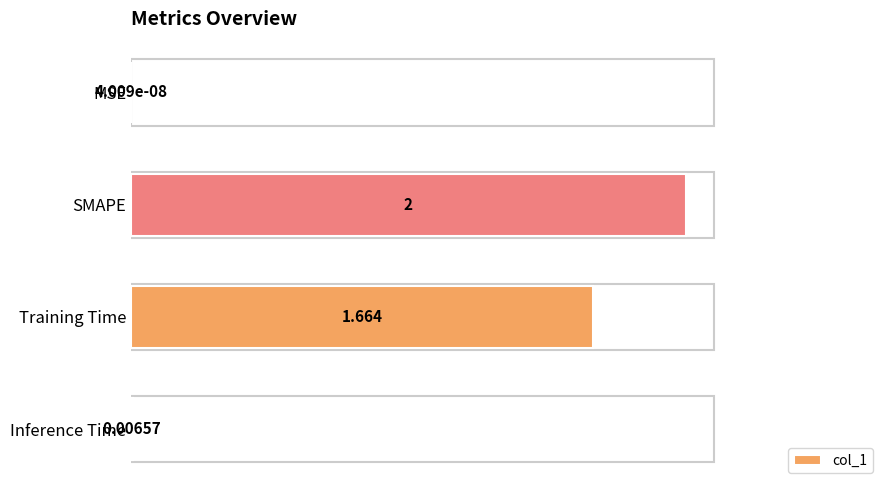

Between MSE and Inference Time, which is larger?

Inference Time